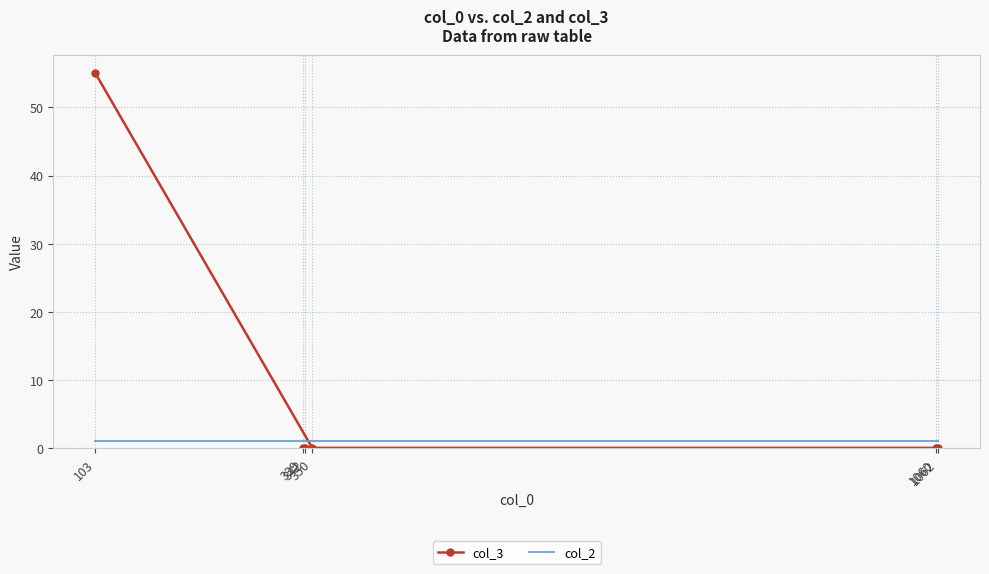

How many positive values does the col_3 series have?

1